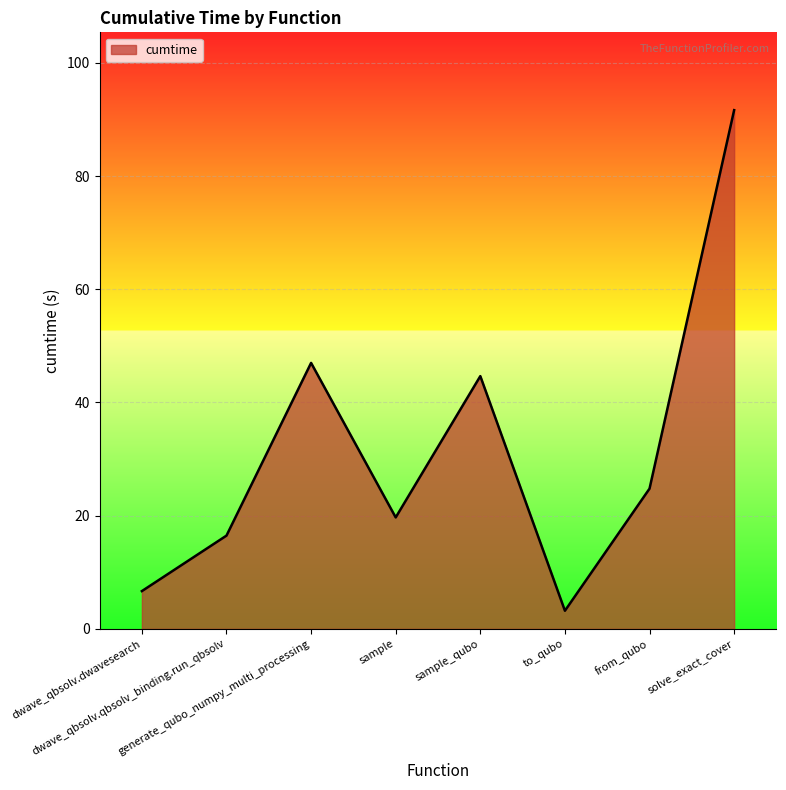

What is the average value?

31.8